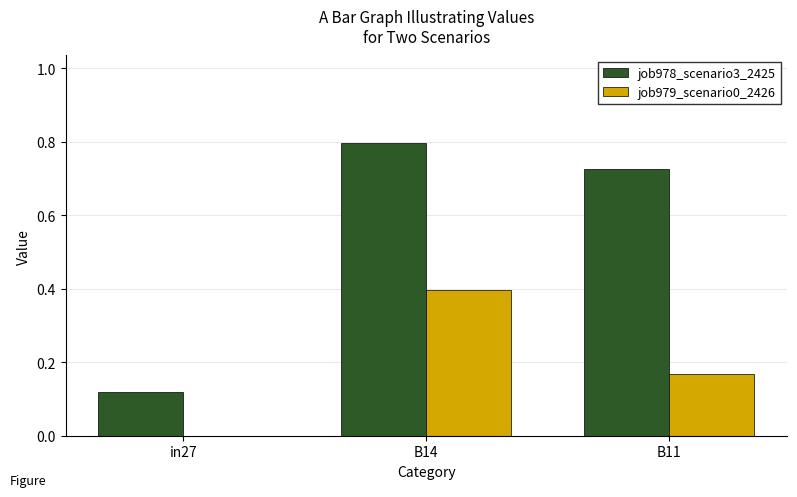

How many job978_scenario3_2425 values are between 0 and 1?

3